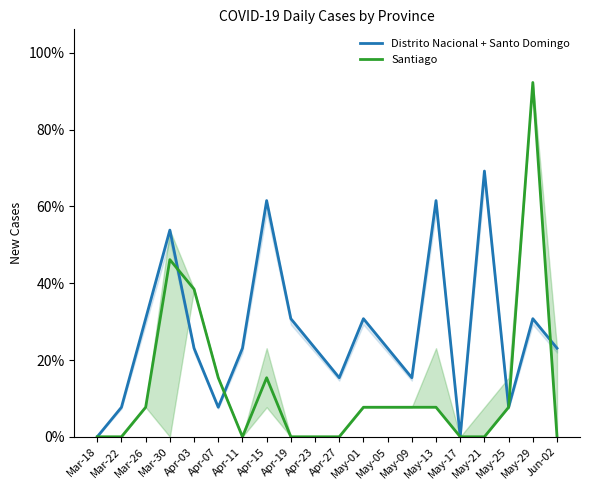

What is the sum of all Santiago values?

253.8